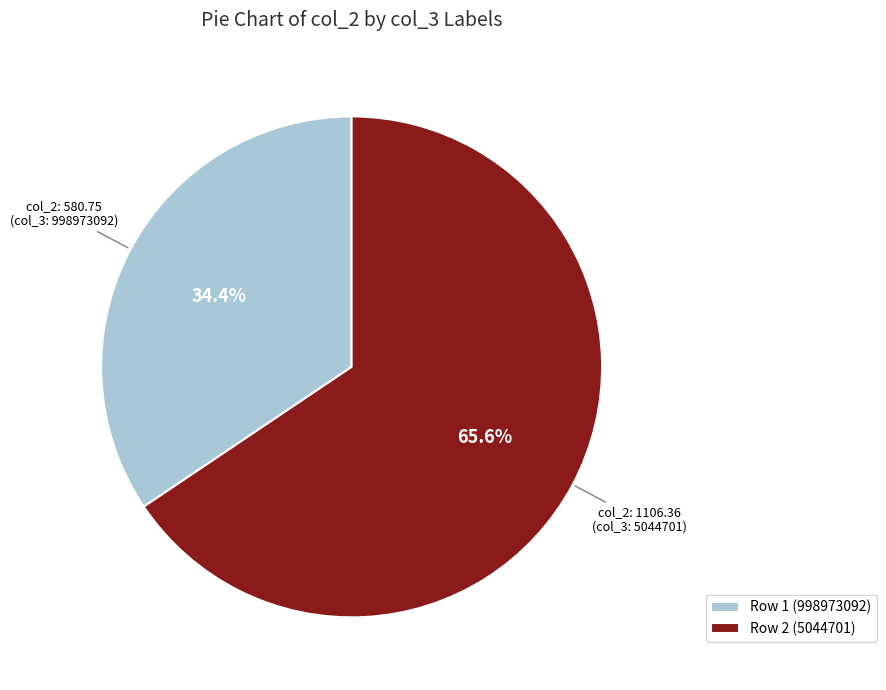

What portion of the pie excludes Row 1 (998973092)?

65.6%